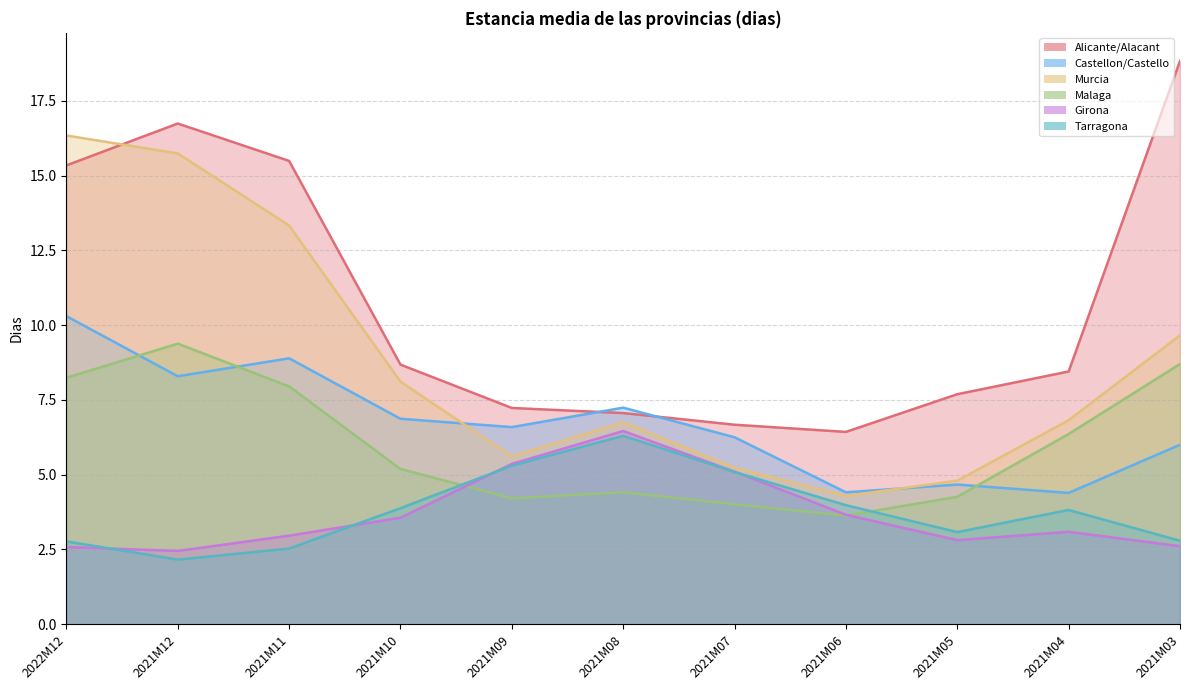

How many data points does each series have?

11